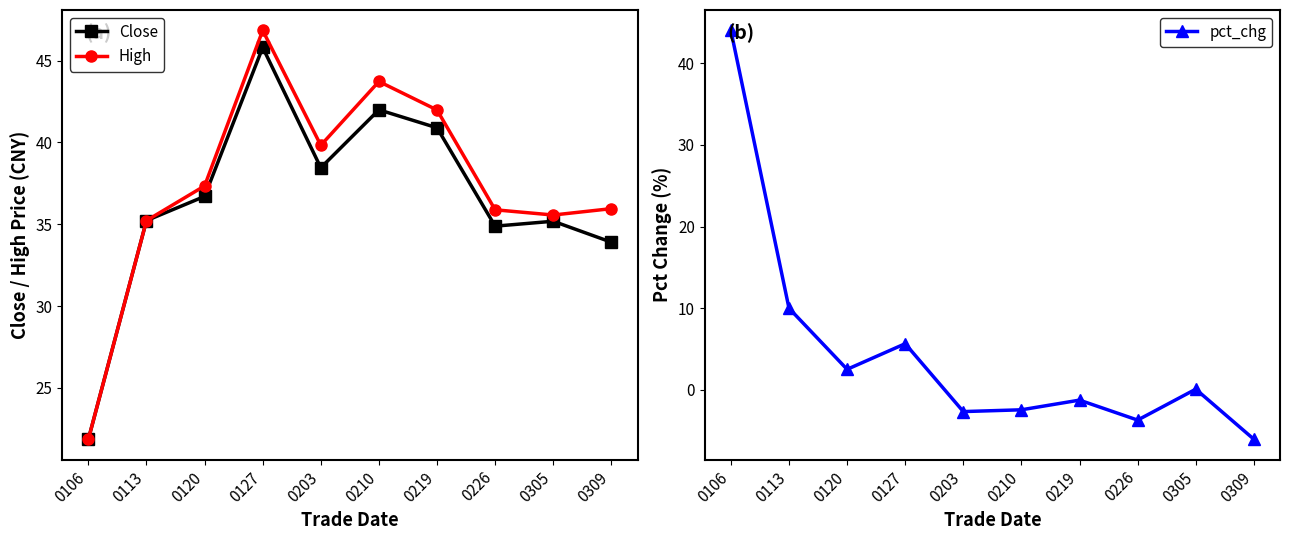

Rank the series at 0226 from lowest to highest value.

pct_chg, Close, High